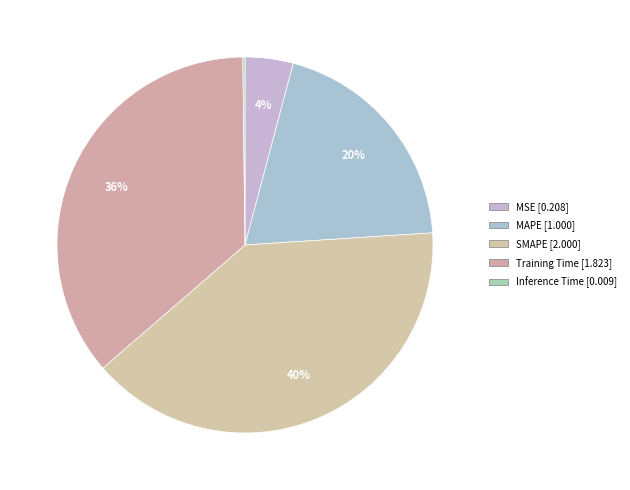

To the nearest percent, what is the combined percentage of MSE and Inference Time?

4%